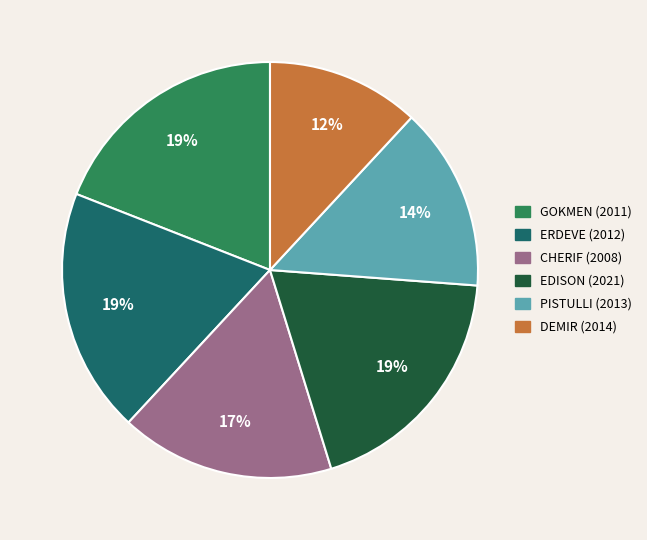

How many segments does this pie chart have?

6